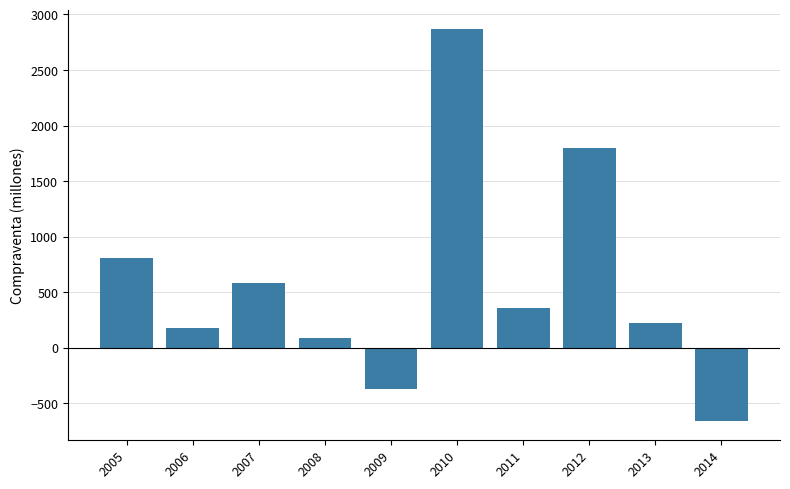

What is the change in value from 2006 to 2009?

-546